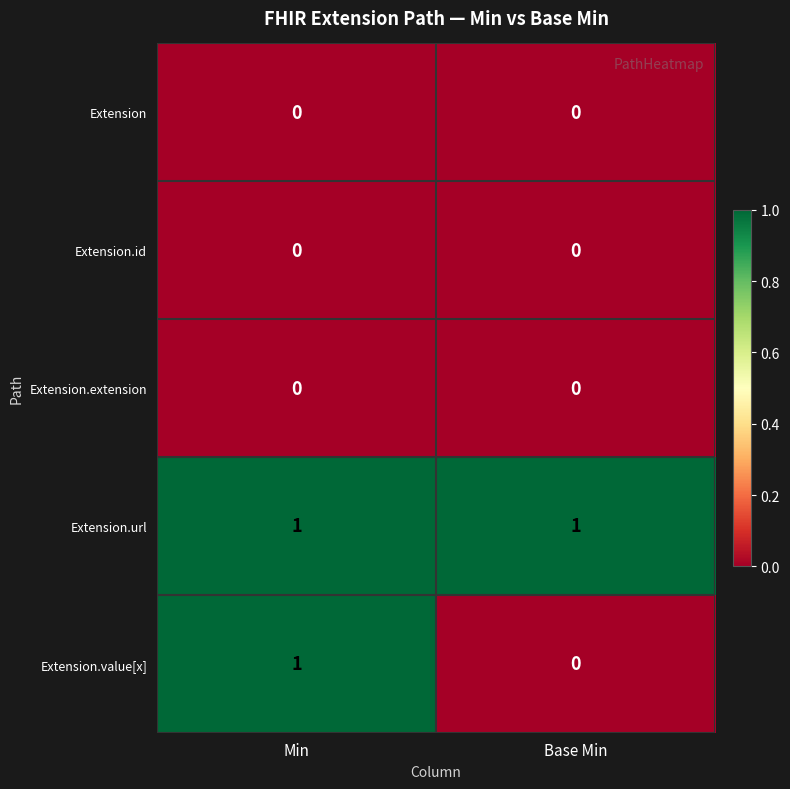

Which series has the largest range (max minus min)?

Extension.value[x]